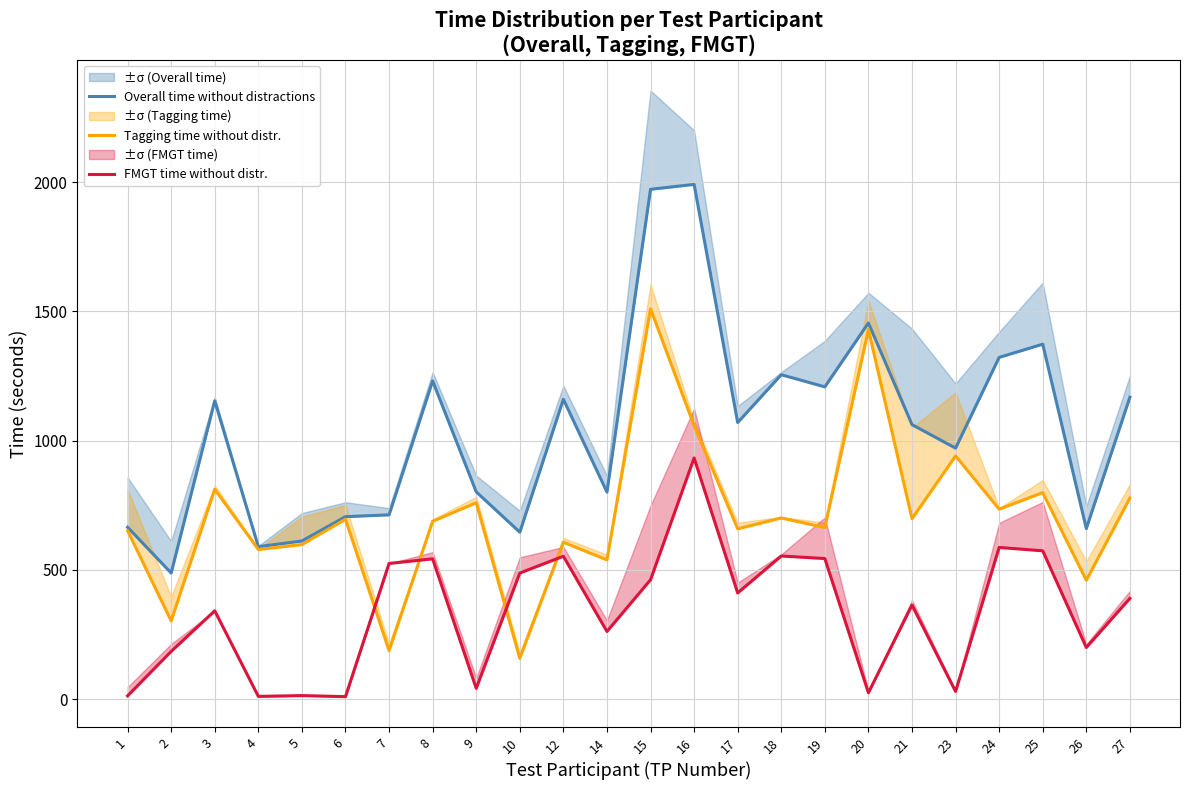

At how many categories does at least one series exceed 556?

23